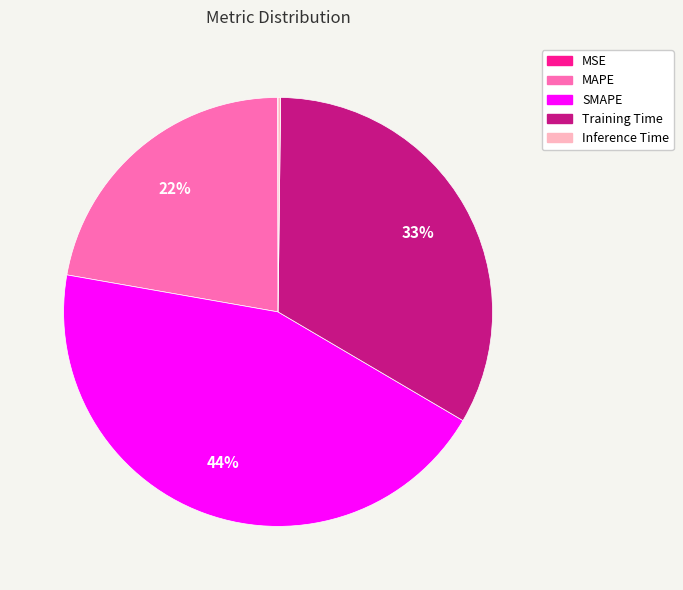

Do MAPE and Training Time together represent more than half of the pie?

Yes